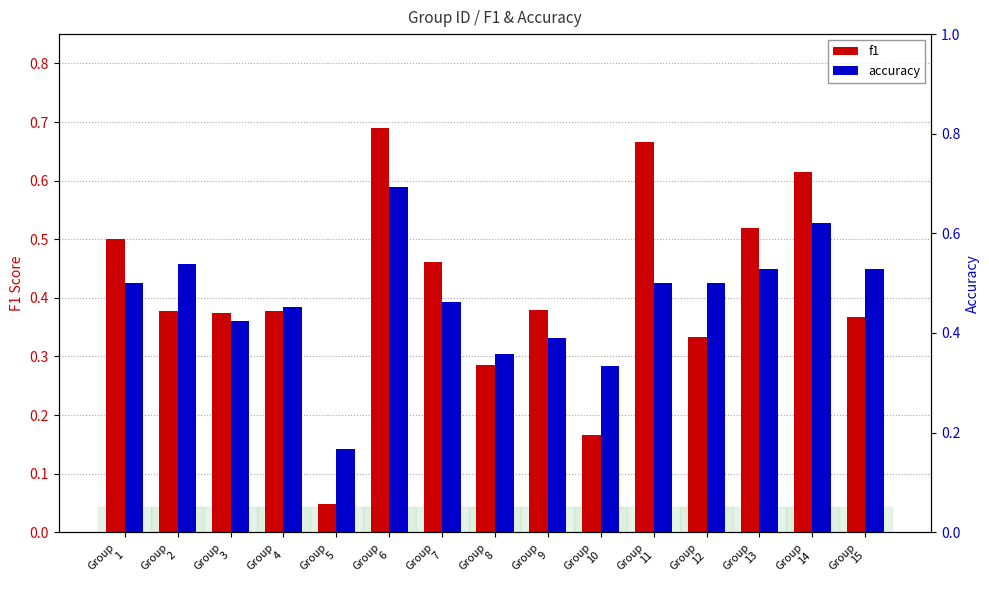

Rank the series by their average value, from lowest to highest.

f1, accuracy